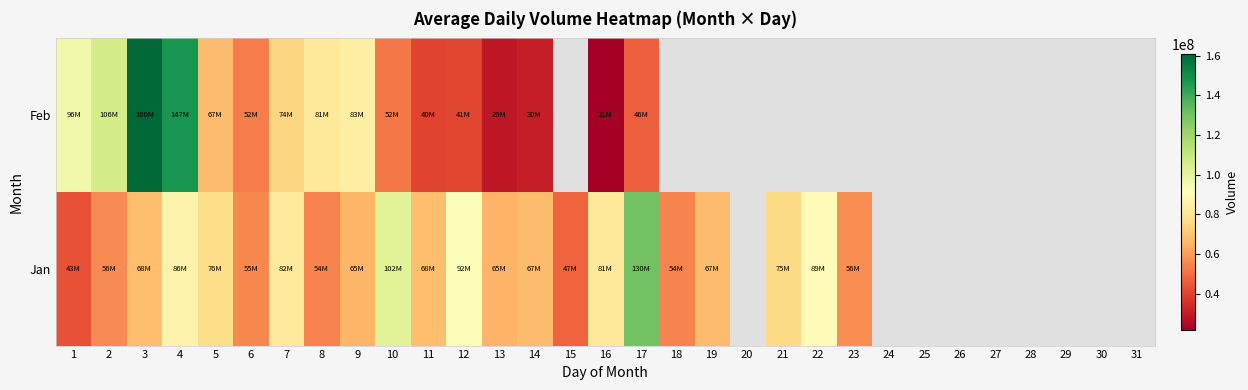

How many data points in Feb are less than 160942920?

15